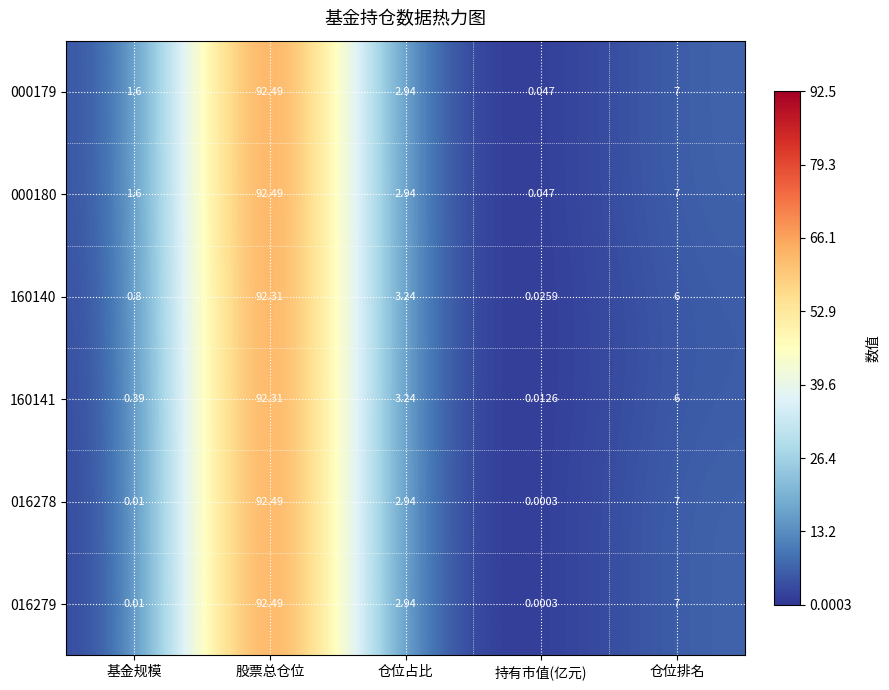

List the labels in order of 160141 value, largest first.

股票总仓位, 仓位排名, 仓位占比, 基金规模, 持有市值(亿元)